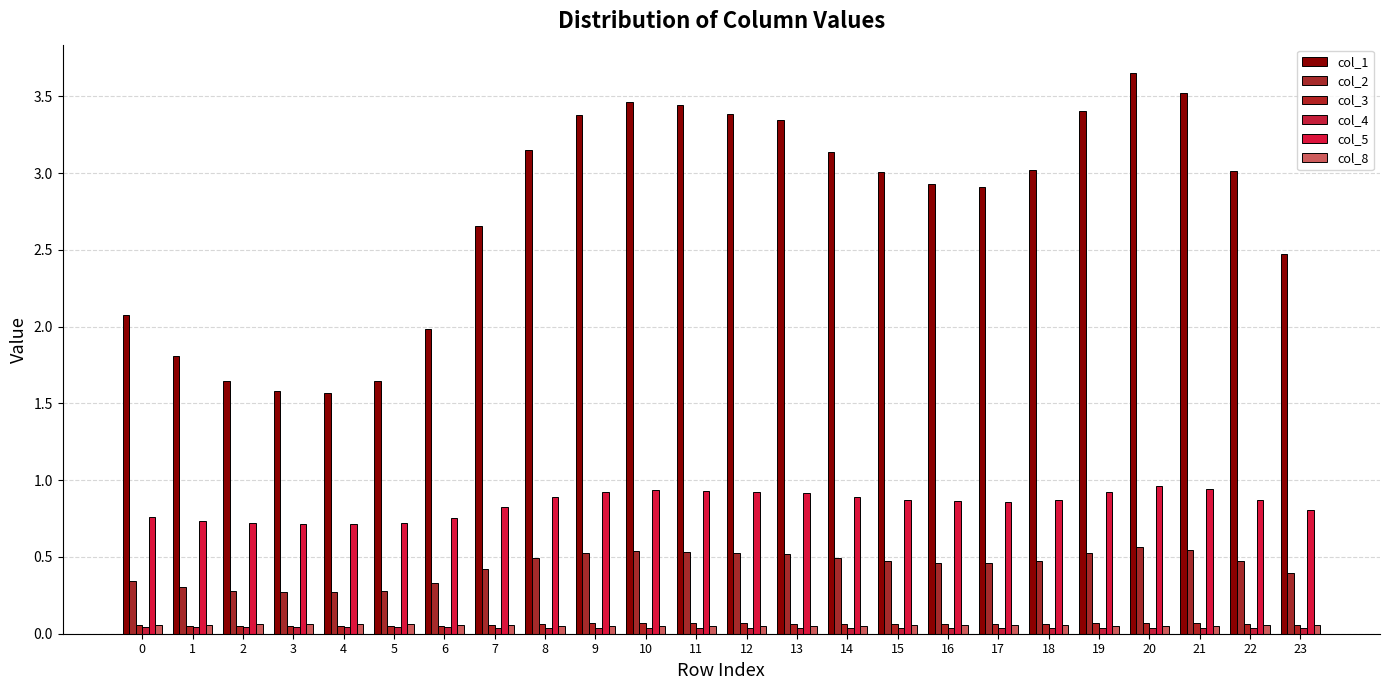

How many bars are there in total?

144